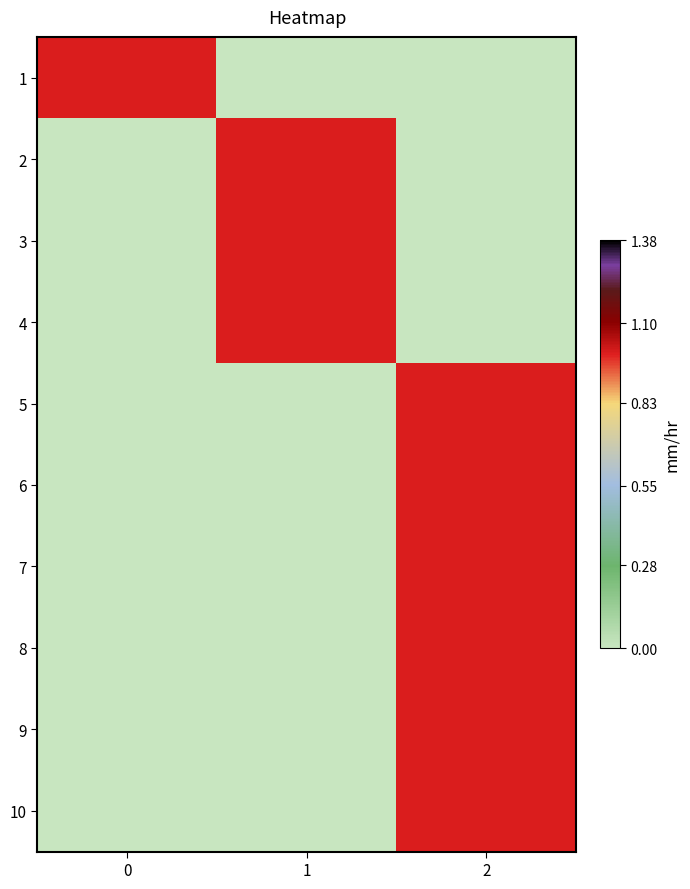

At which category is the sum across all series the highest?

2